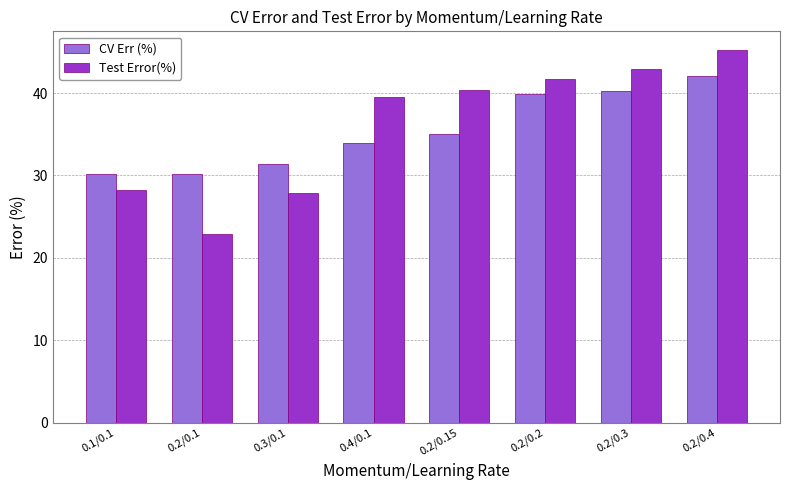

What is the label of the 6th bar from the right?

0.3/0.1